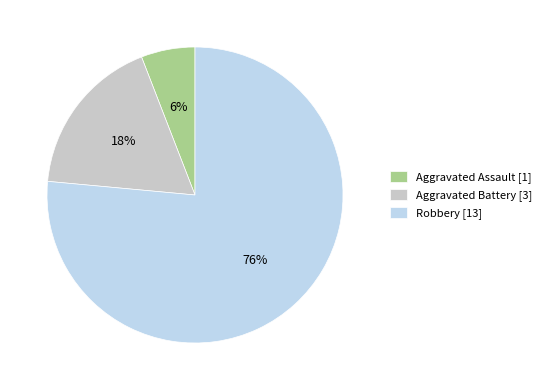

Which slice is the largest?

Robbery